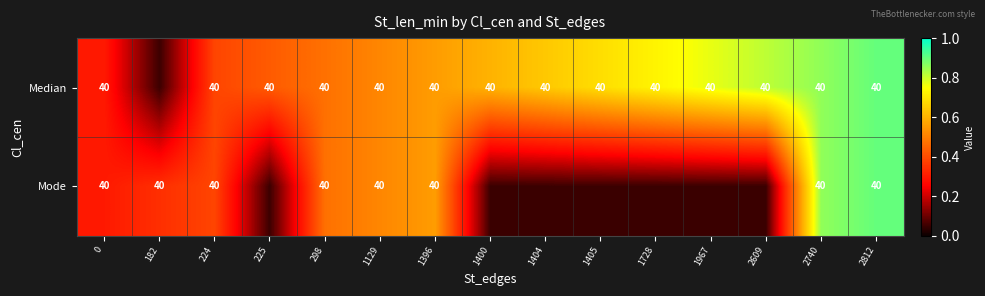

True or false: Median has a value of 0.8 at 1129.

False